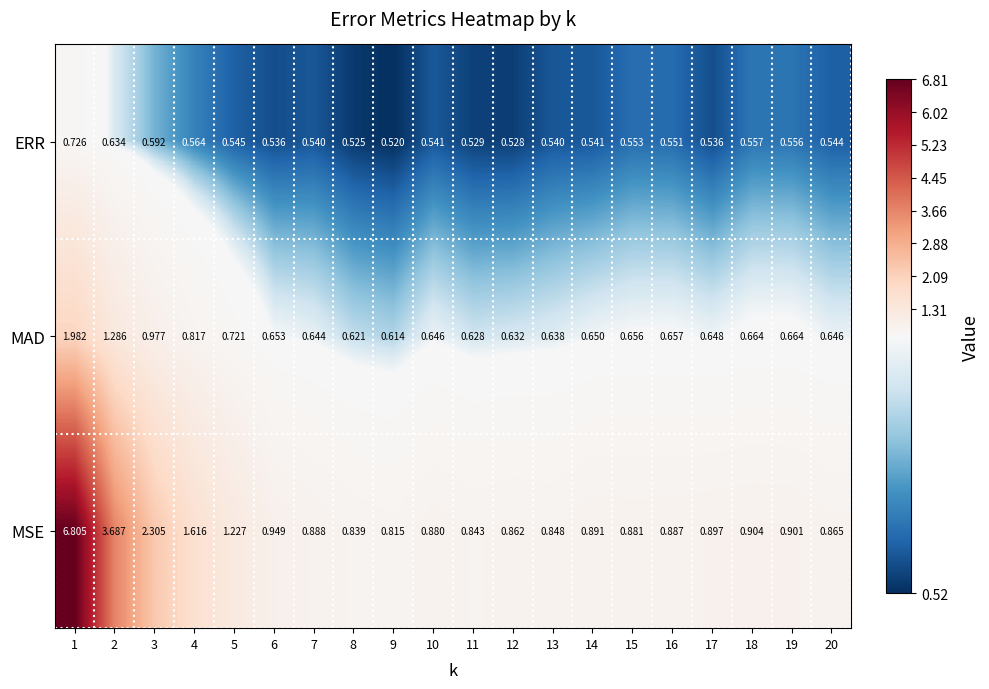

List the series in order of their overall mean, lowest first.

ERR, MAD, MSE